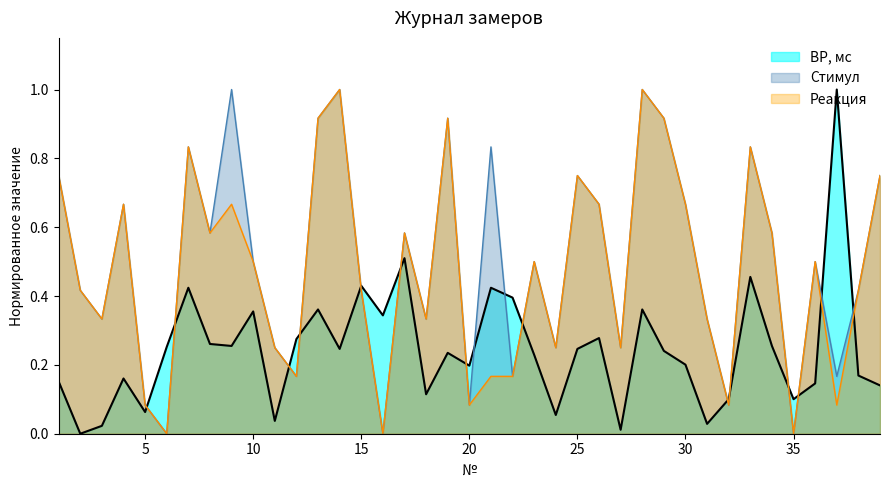

What is the maximum value for Реакция?

1.0